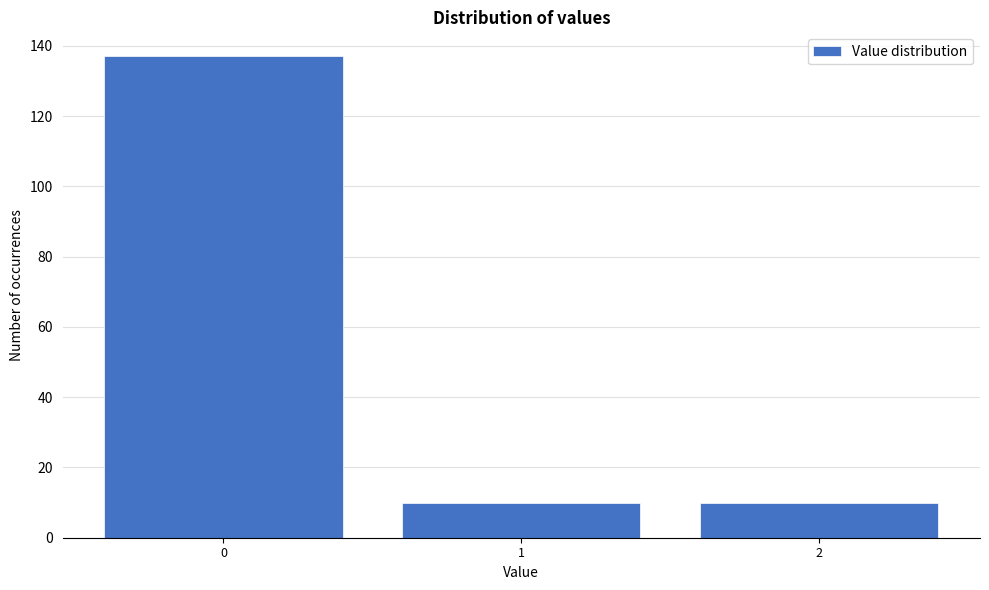

Reading left to right, list all the values displayed in this chart.

137	10	10